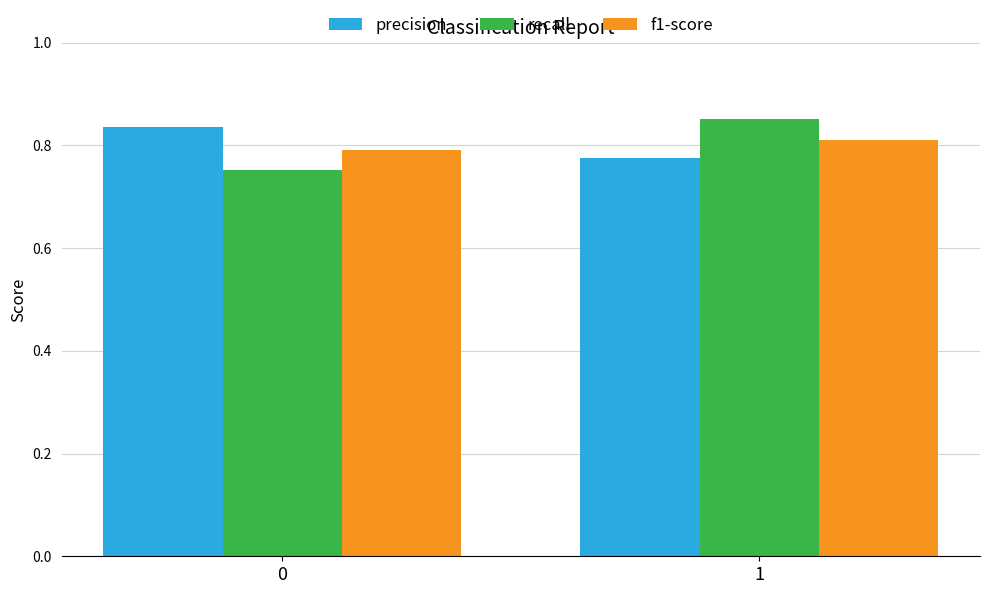

Rank the categories by precision value from highest to lowest.

0, 1